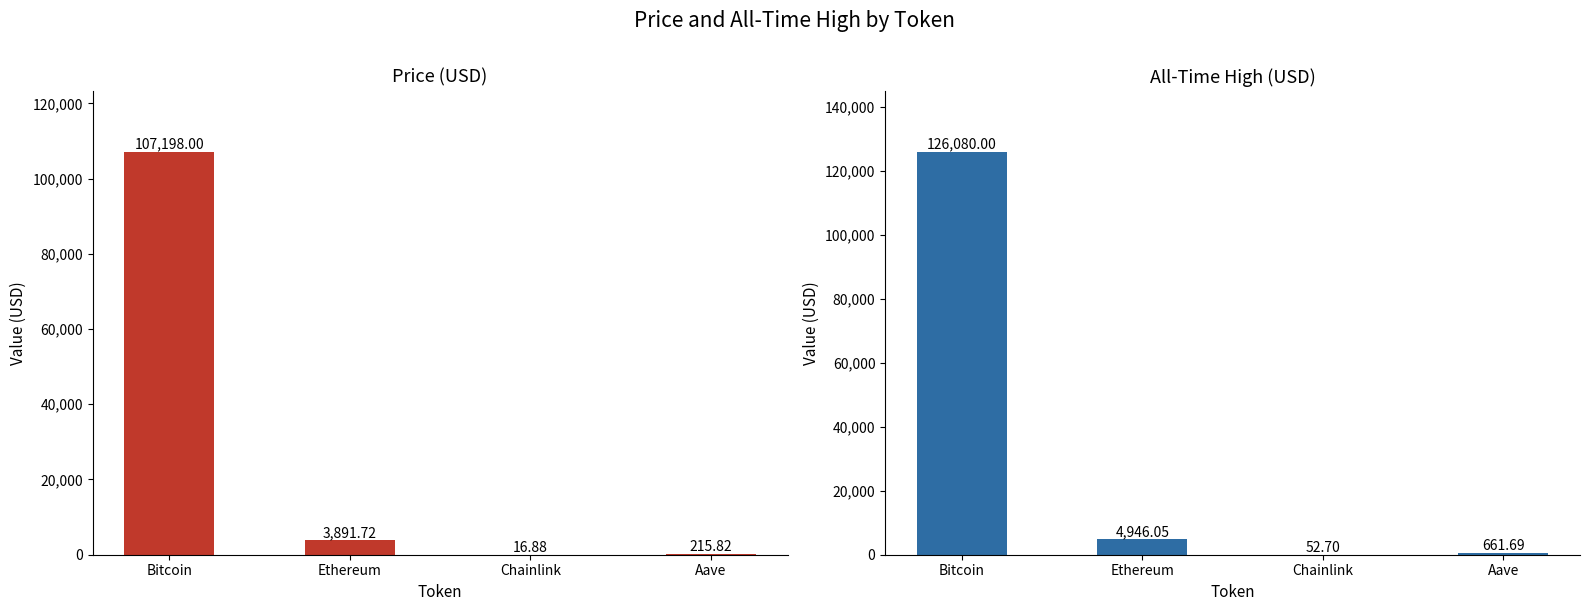

What is the label of the 3rd bar from the left?

Chainlink